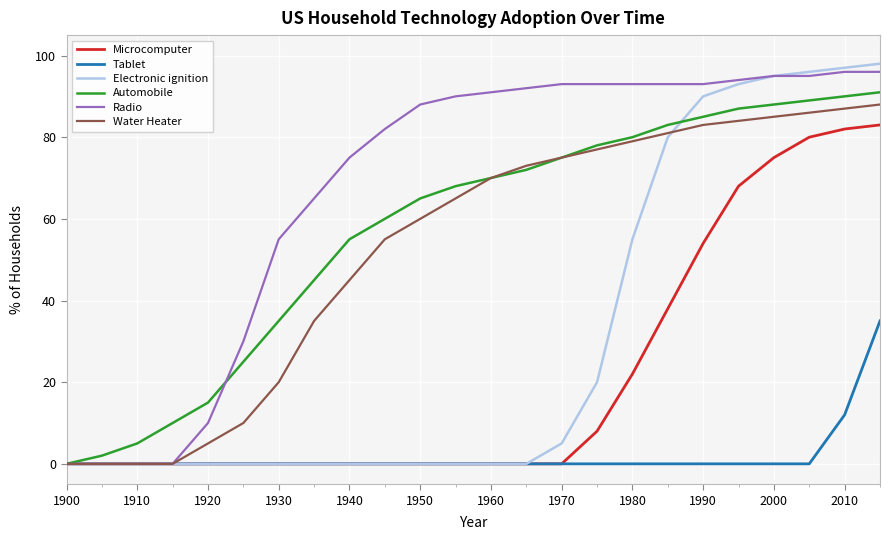

What is the difference between the maximum and minimum values in the Tablet series?

35